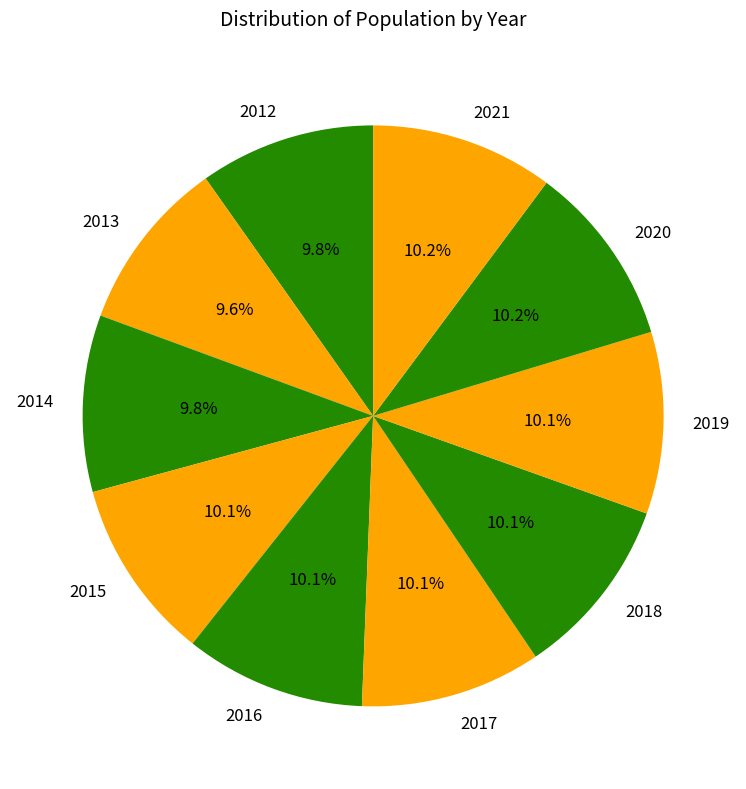

Is there a majority slice in this chart?

No